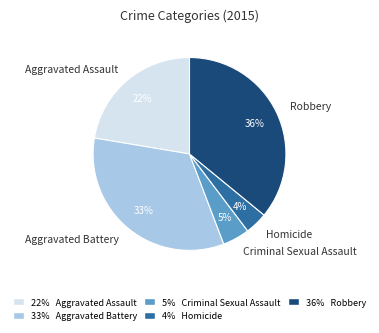

Between Robbery and Aggravated Assault, which is larger?

Robbery